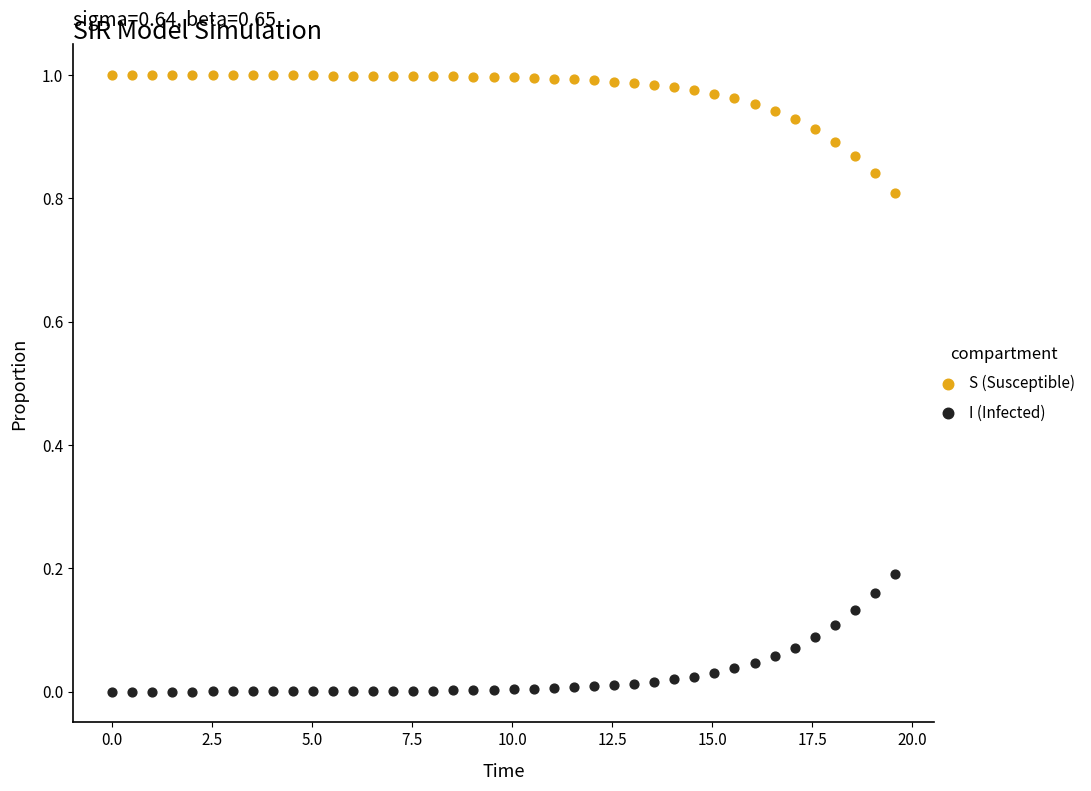

Which series contains the lowest Y value?

I (Infected)